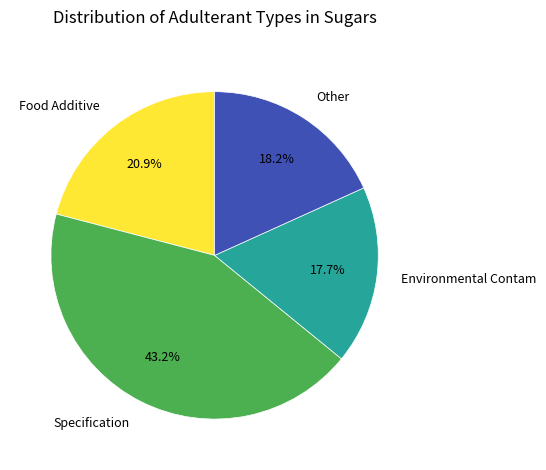

Is there any slice that represents more than half of the pie?

No